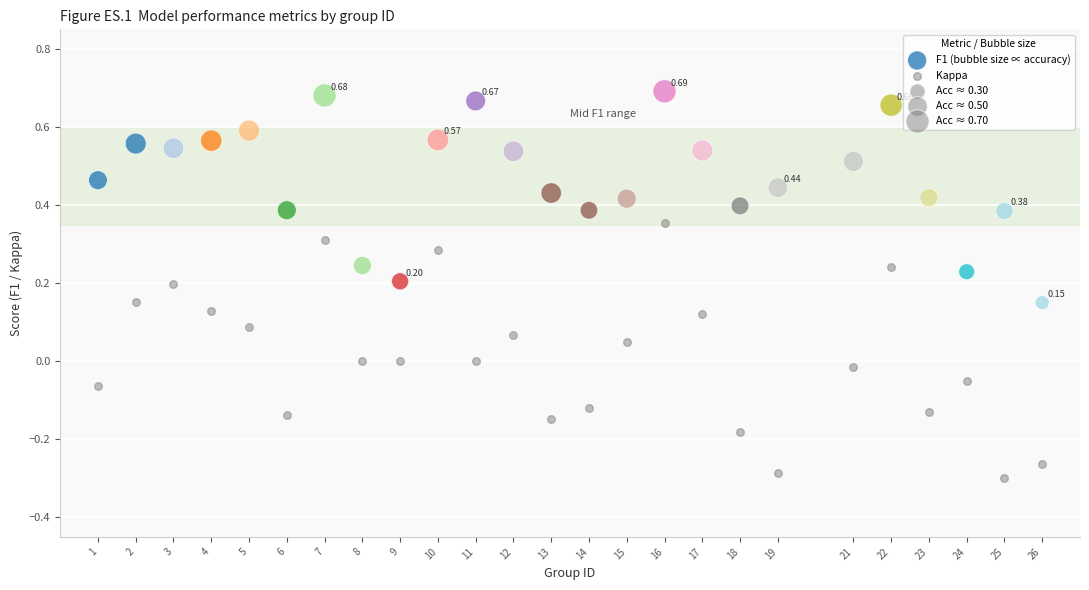

Across all data points, what is the range of Y values (max minus min)?

1.0